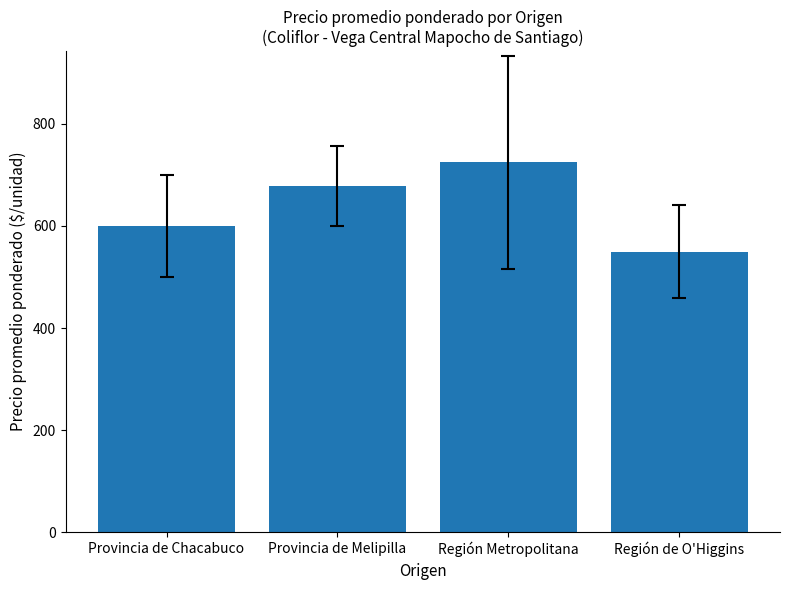

What is the value of the 1st bar from the left?

600